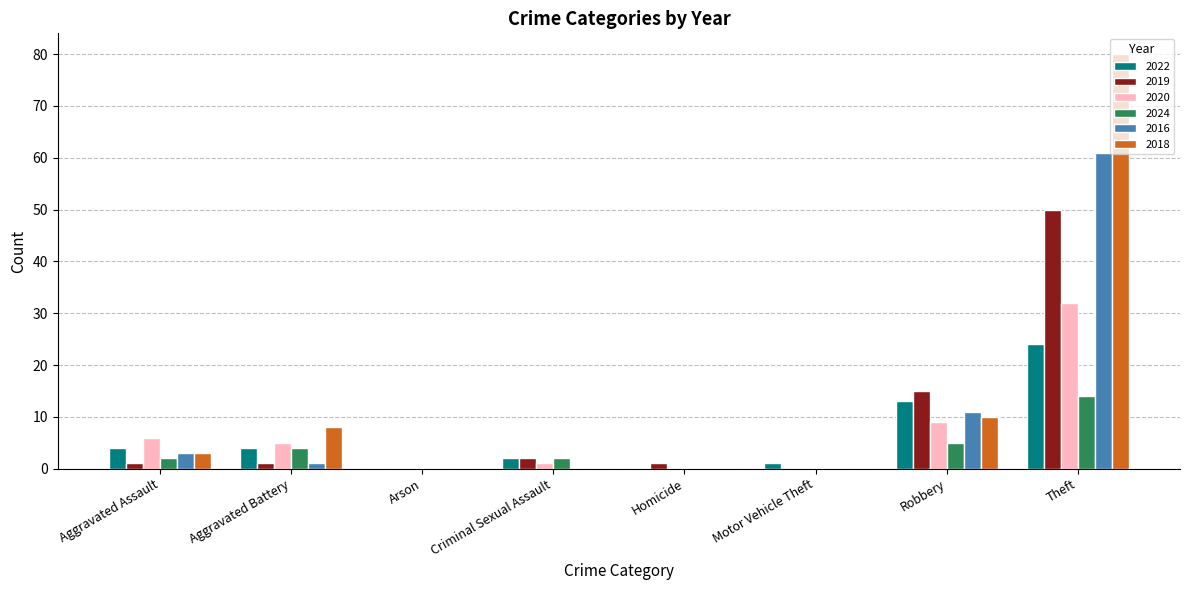

What value does the 2019 series have at Aggravated Battery?

1